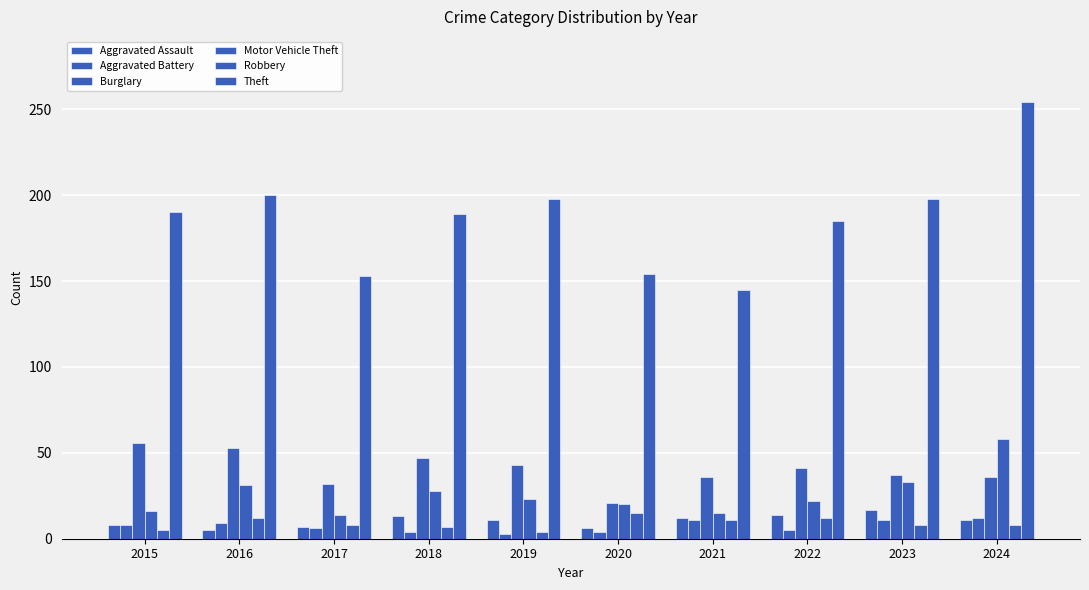

Which category has the lowest value in the Theft series?

2021